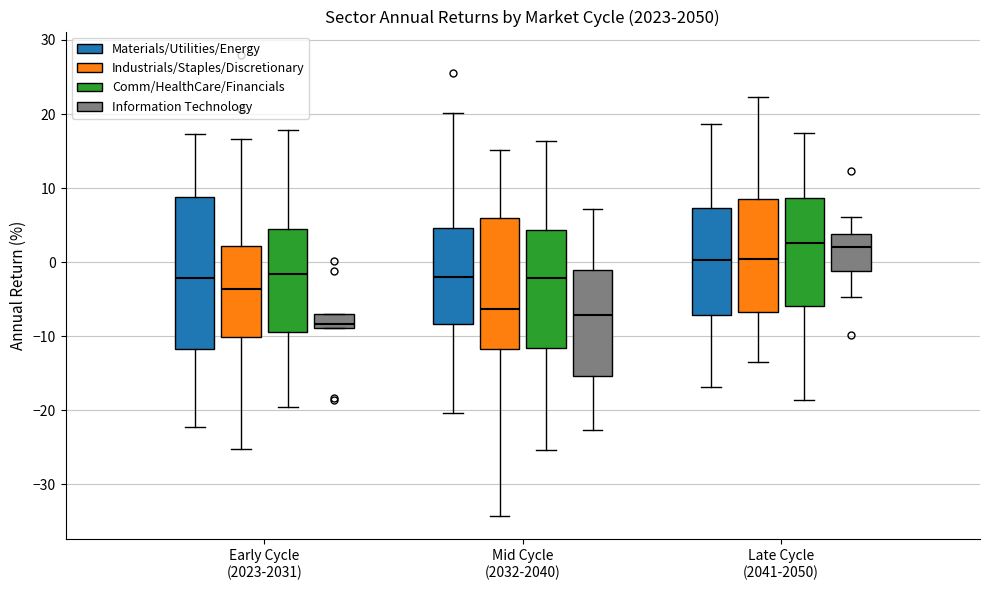

Which box's median line is the lowest?

Early Cycle (2023-2031) (Information Technology)